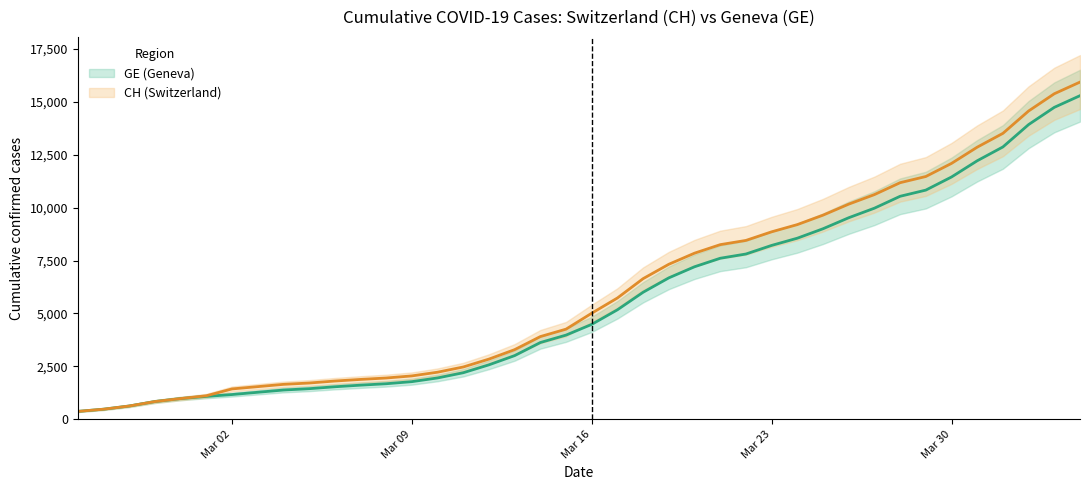

Count the number of data series in this chart.

2